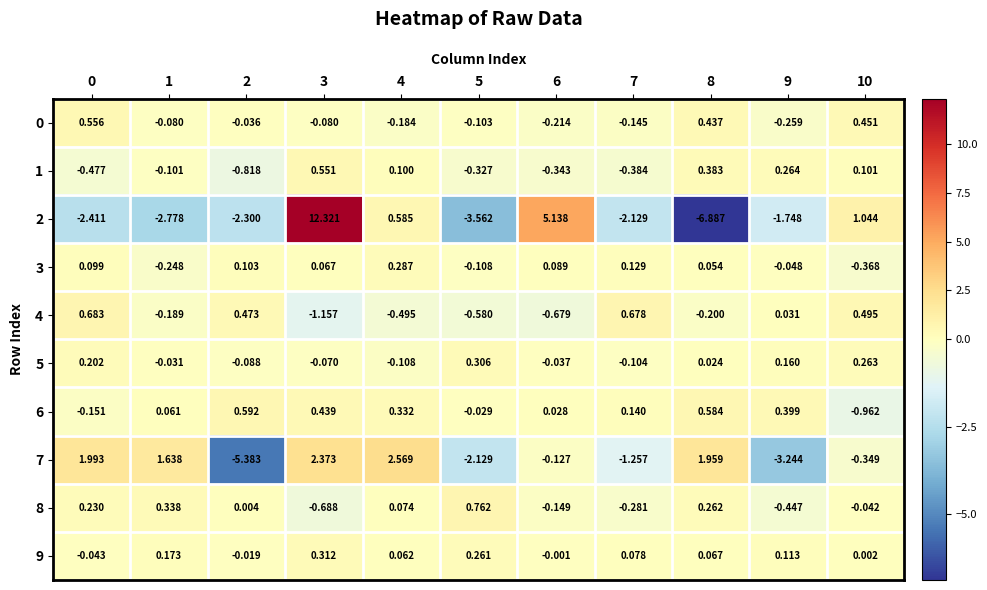

Is the value of 8 at 5 greater than the value of 9 at 8?

Yes